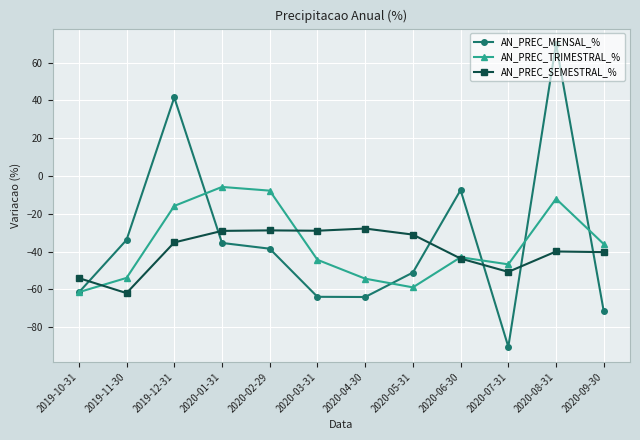

Rank the series at 2020-05-31 from lowest to highest value.

AN_PREC_TRIMESTRAL_%, AN_PREC_MENSAL_%, AN_PREC_SEMESTRAL_%